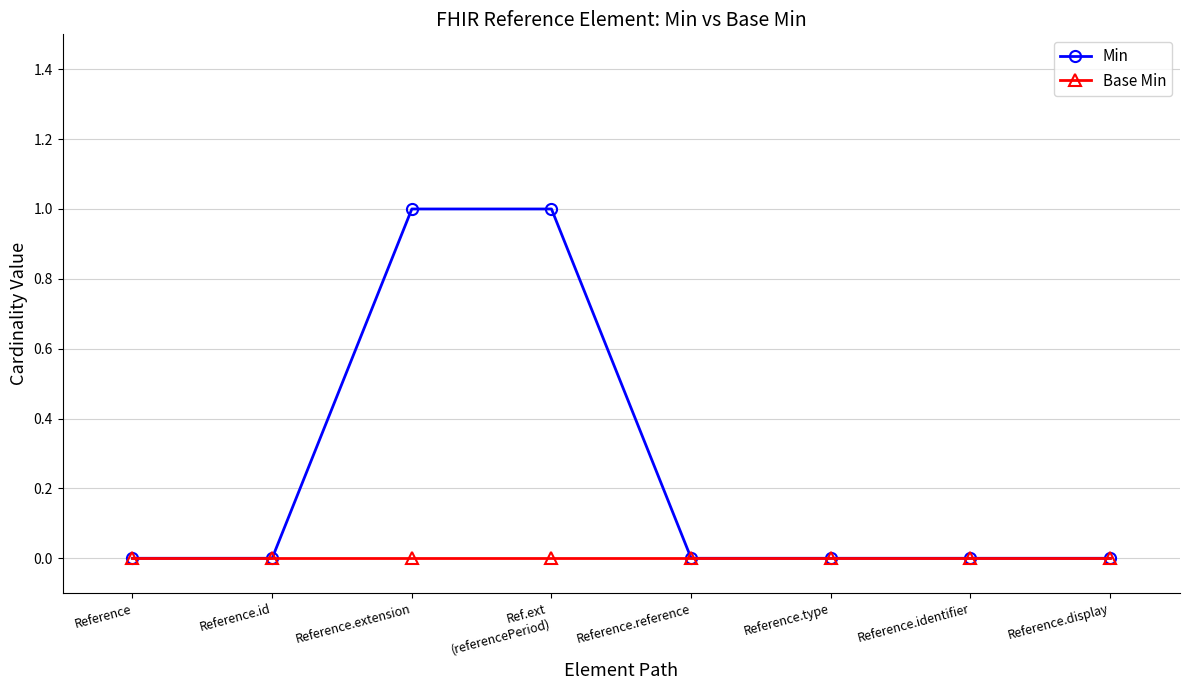

Which series has the widest spread of values?

Min